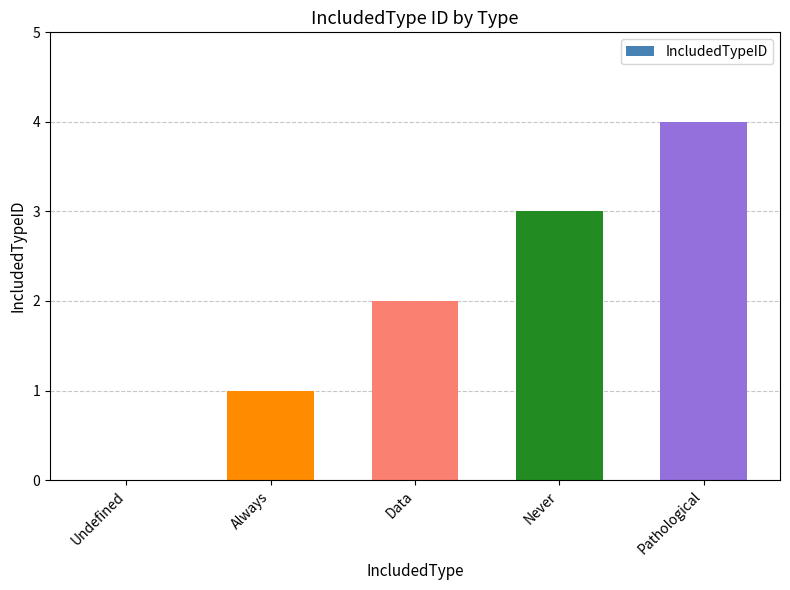

True or false: the data shows 1 at Never.

False